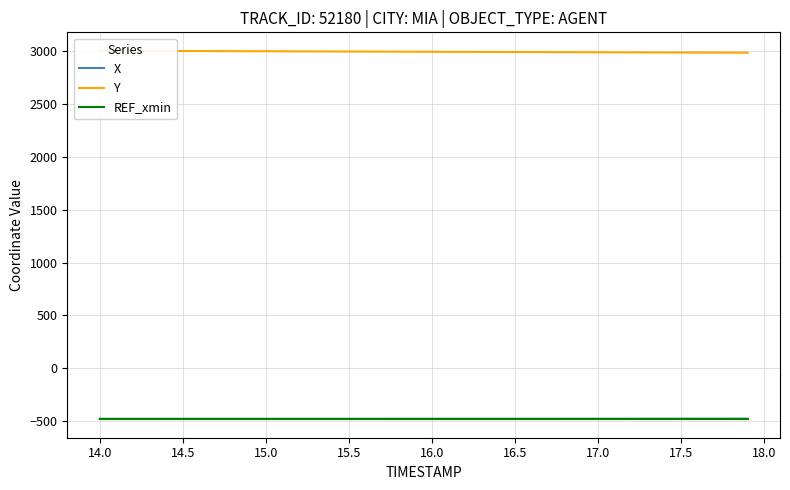

The value of X at 16.5 is -139.8. True or false?

False